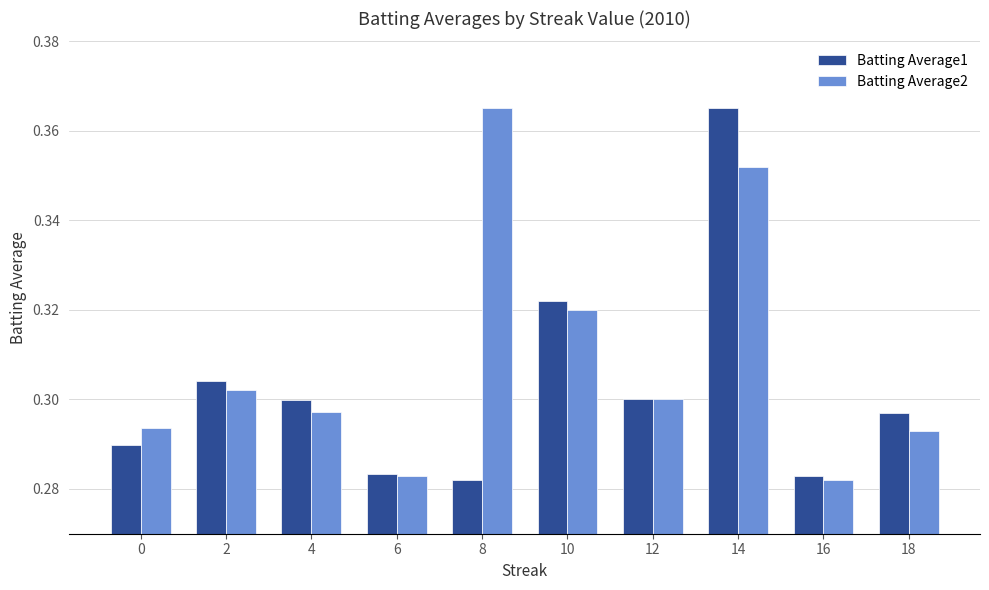

What is the total value across all series at 16?

0.6